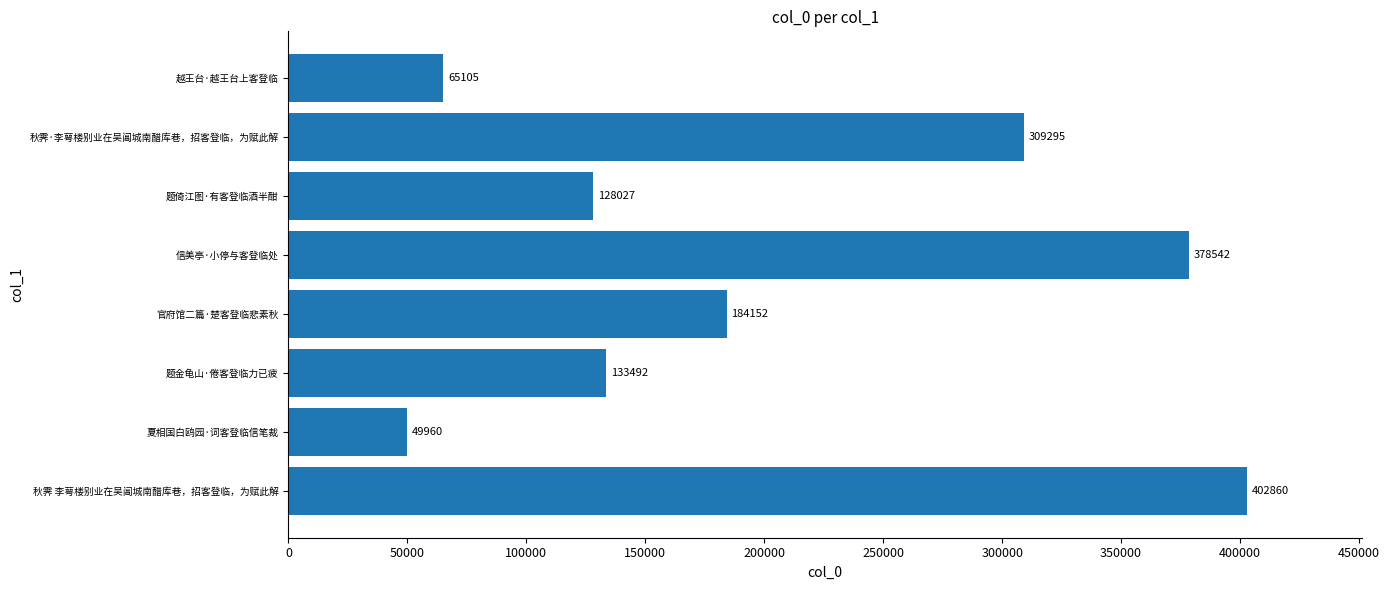

Between 官府馆二篇·楚客登临悲素秋 and 秋霁·李萼楼别业在吴阊城南醋库巷，招客登临，为赋此解, which is larger?

秋霁·李萼楼别业在吴阊城南醋库巷，招客登临，为赋此解